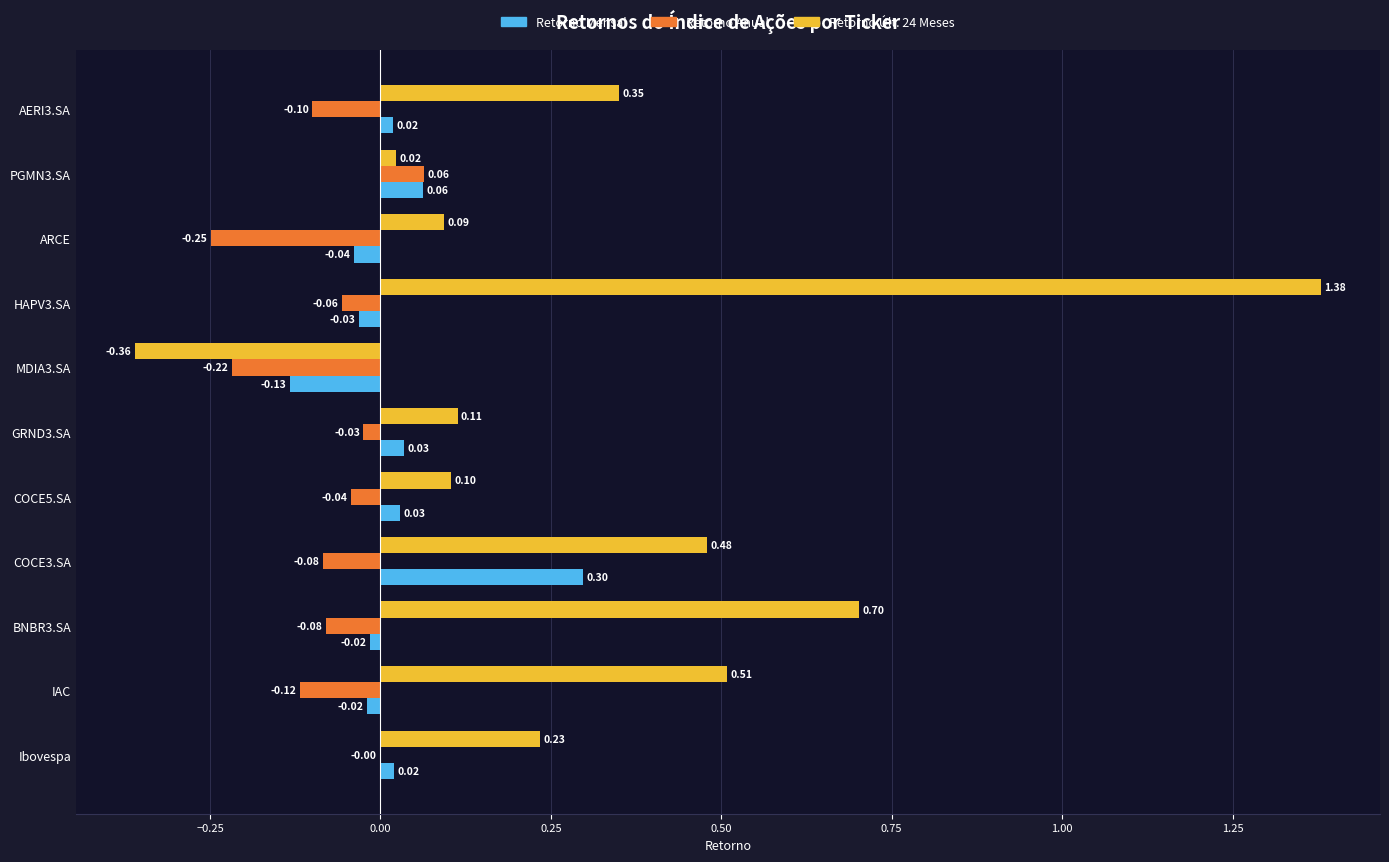

At which label is Retorno Anual closest to 0?

Ibovespa